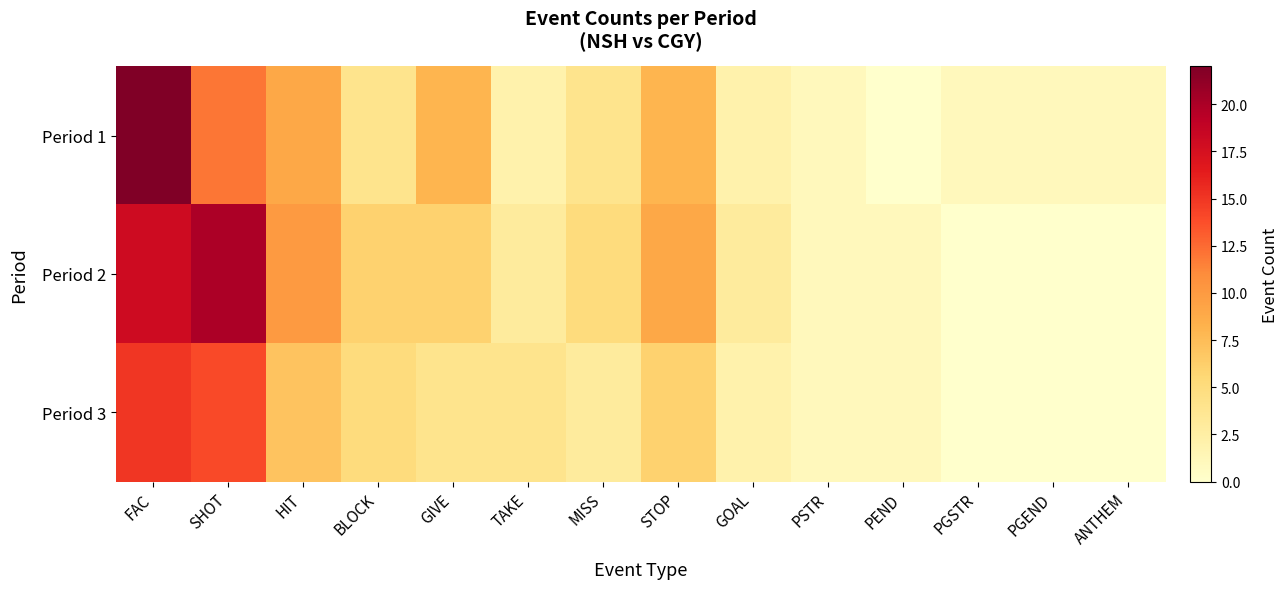

Which series has the largest range (max minus min)?

Period 1